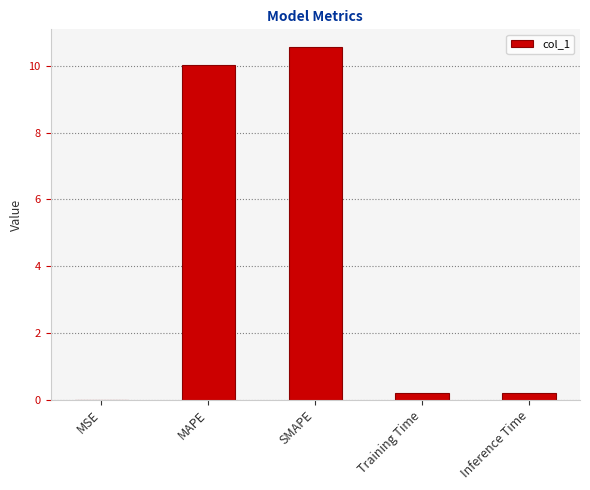

Which has a higher value, Inference Time or SMAPE?

SMAPE